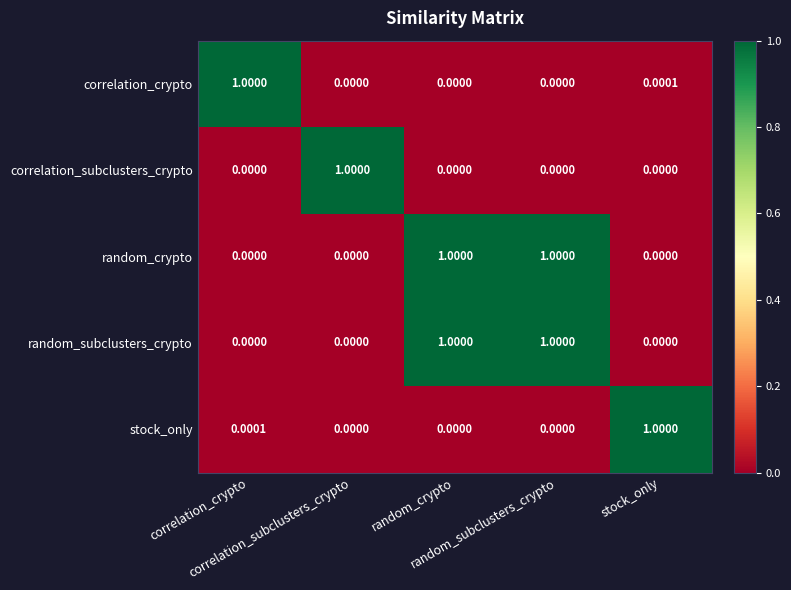

At how many categories does at least one series exceed 0?

5